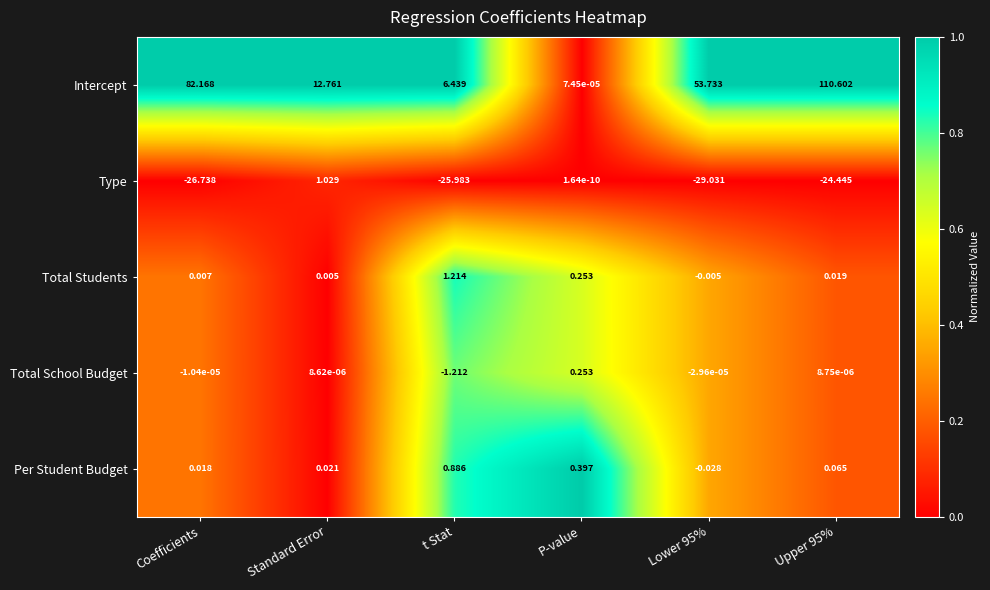

At Upper 95%, list the series in order from largest to smallest.

Intercept, Per Student Budget, Total Students, Total School Budget, Type